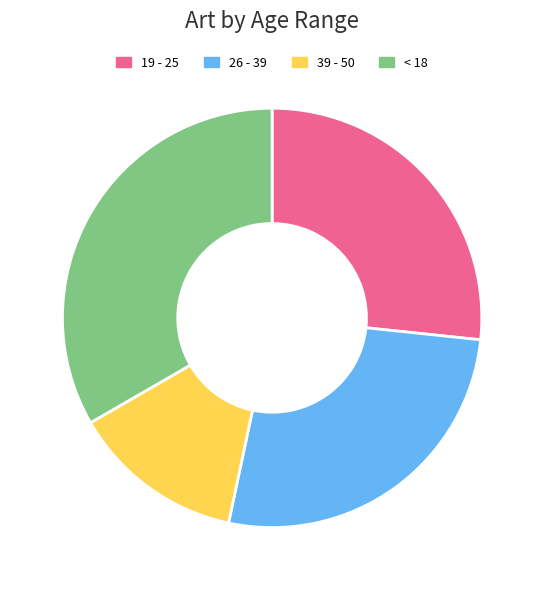

Which slice is the largest?

< 18